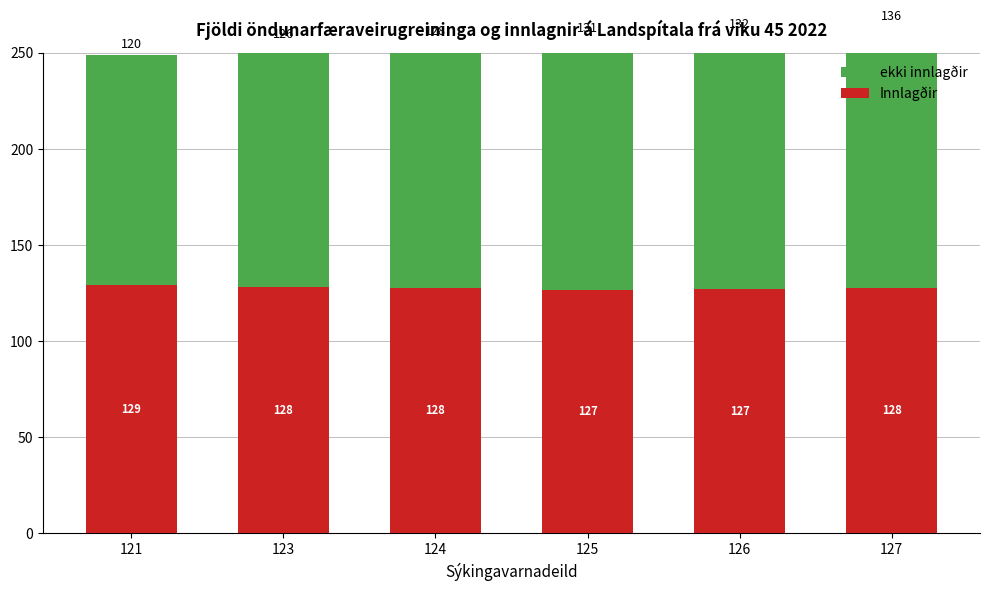

Where does the Innlagðir series first go above 127?

121